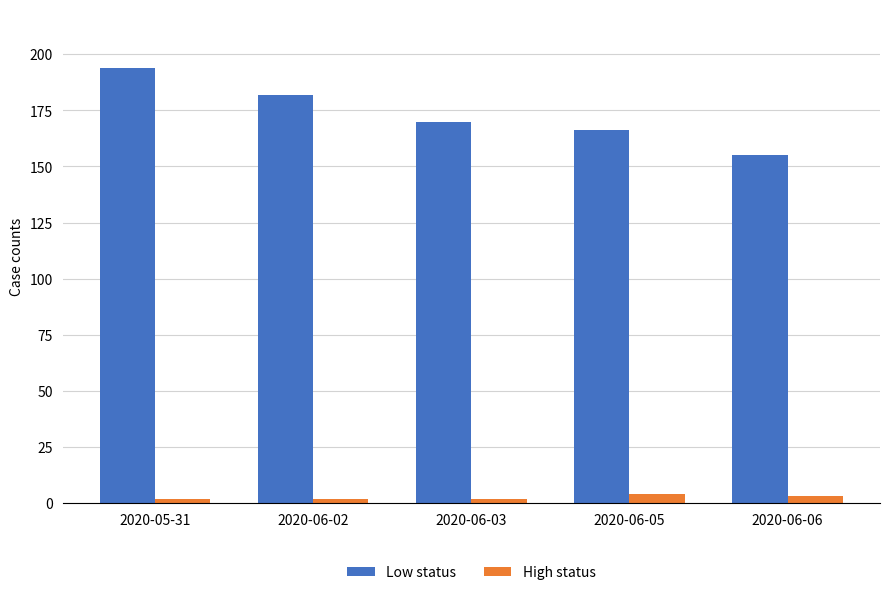

Reading left to right, extract all data points from this chart.

Low status: 194	182	170	166	155
High status: 2	2	2	4	3